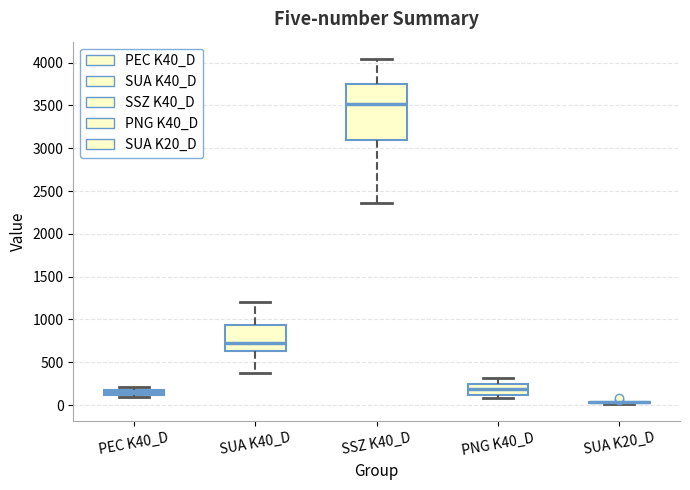

Comparing the boxes themselves (not the whiskers), which one is the tallest?

SSZ K40_D